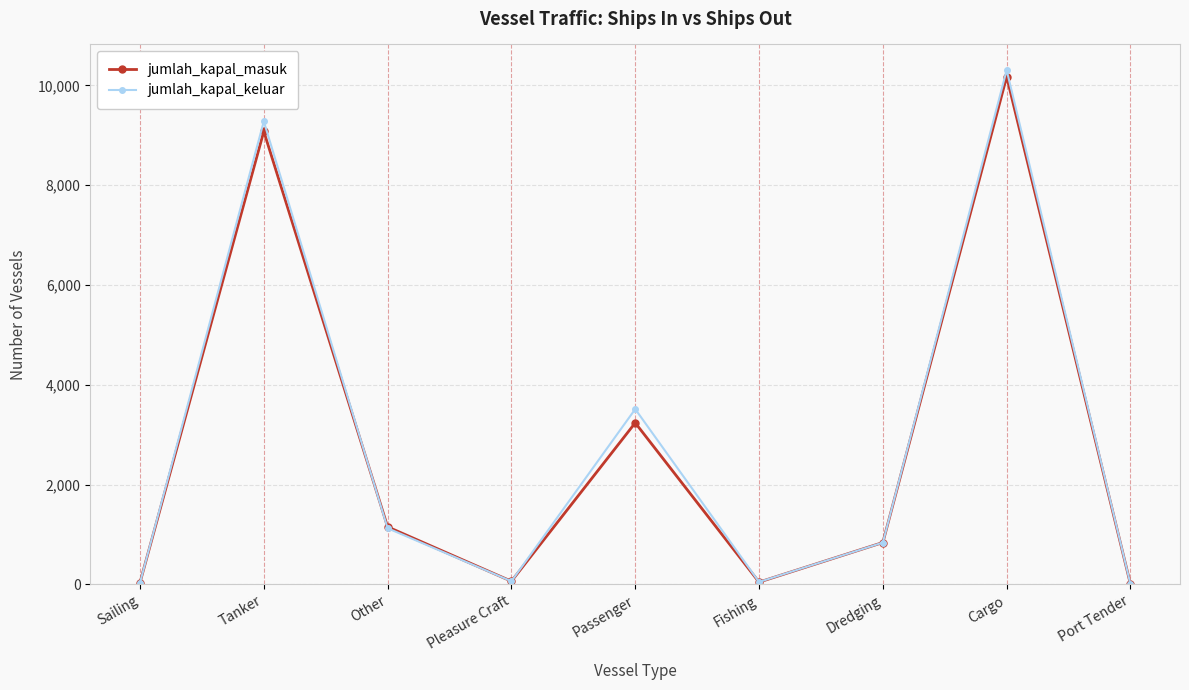

What position from the right is Pleasure Craft?

6